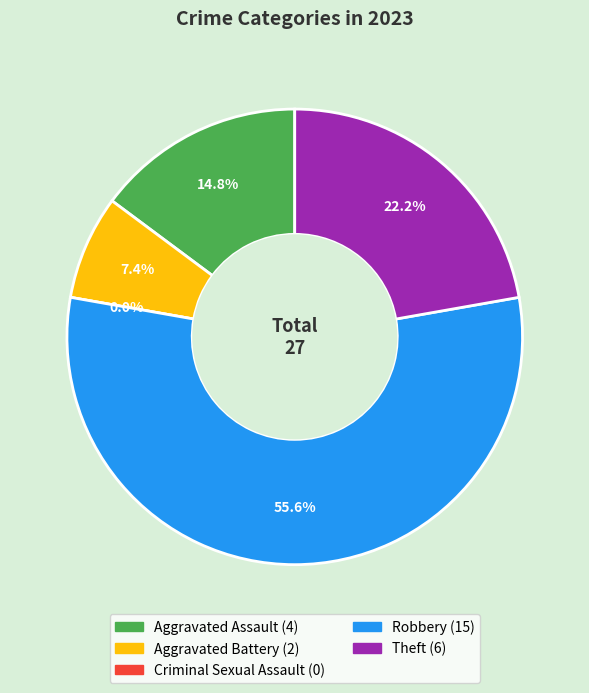

Combined, what portion of the pie is Aggravated Assault and Robbery?

70.4%